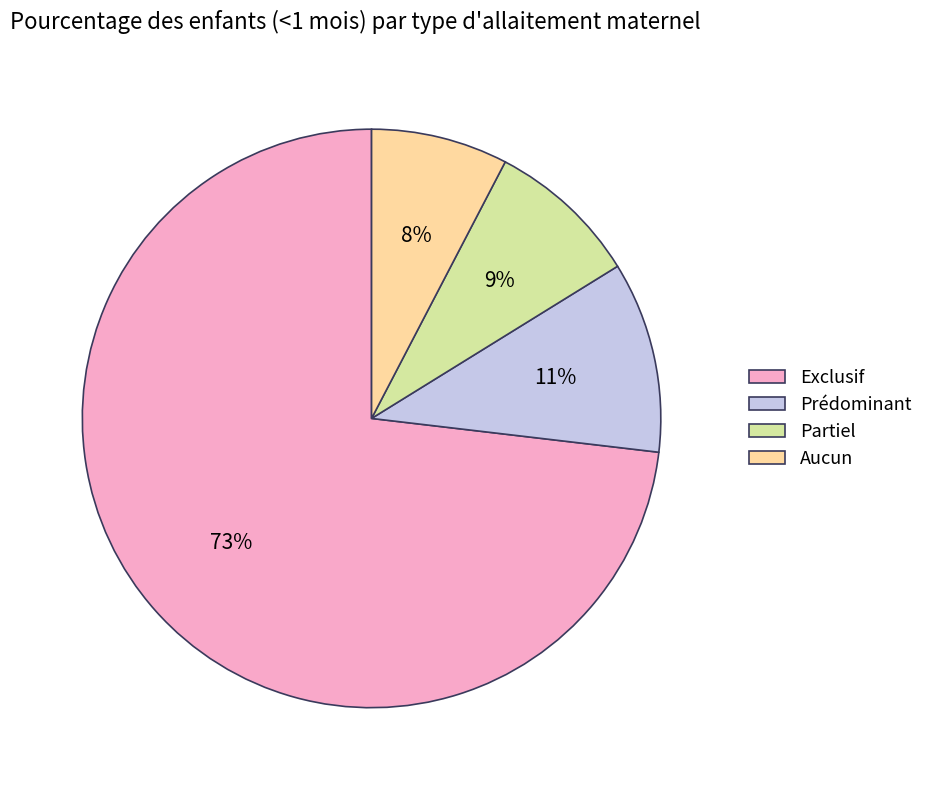

To the nearest percent, what is the average slice percentage?

25%